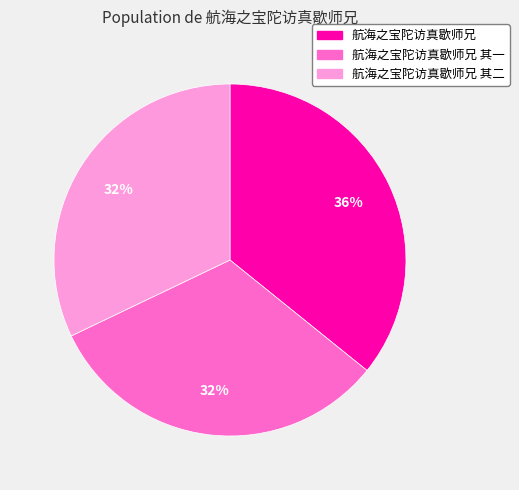

The 航海之宝陀访真歇师兄 slice represents 24% of the pie. True or false?

False